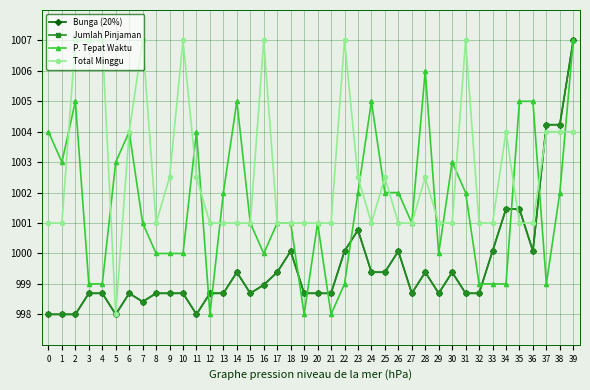

Reading left to right, extract all data points from this chart.

Bunga (20%): 998.0	998.0	998.0	998.7	998.7	998.0	998.7	998.4	998.7	998.7	998.7	998.0	998.7	998.7	999.4	998.7	999.0	999.4	1000.1	998.7	998.7	998.7	1000.1	1000.8	999.4	999.4	1000.1	998.7	999.4	998.7	999.4	998.7	998.7	1000.1	1001.5	1001.5	1000.1	1004.2	1004.2	1007.0
Jumlah Pinjaman: 998.0	998.0	998.0	998.7	998.7	998.0	998.7	998.4	998.7	998.7	998.7	998.0	998.7	998.7	999.4	998.7	999.0	999.4	1000.1	998.7	998.7	998.7	1000.1	1000.8	999.4	999.4	1000.1	998.7	999.4	998.7	999.4	998.7	998.7	1000.1	1001.5	1001.5	1000.1	1004.2	1004.2	1007.0
P. Tepat Waktu: 1004.0	1003.0	1005.0	999.0	999.0	1003.0	1004.0	1001.0	1000.0	1000.0	1000.0	1004.0	998.0	1002.0	1005.0	1001.0	1000.0	1001.0	1001.0	998.0	1001.0	998.0	999.0	1002.0	1005.0	1002.0	1002.0	1001.0	1006.0	1000.0	1003.0	1002.0	999.0	999.0	999.0	1005.0	1005.0	999.0	1002.0	1007.0
Total Minggu: 1001.0	1001.0	1007.0	1007.0	1007.0	998.0	1004.0	1007.0	1001.0	1002.5	1007.0	1002.5	1001.0	1001.0	1001.0	1001.0	1007.0	1001.0	1001.0	1001.0	1001.0	1001.0	1007.0	1002.5	1001.0	1002.5	1001.0	1001.0	1002.5	1001.0	1001.0	1007.0	1001.0	1001.0	1004.0	1001.0	1001.0	1004.0	1004.0	1004.0